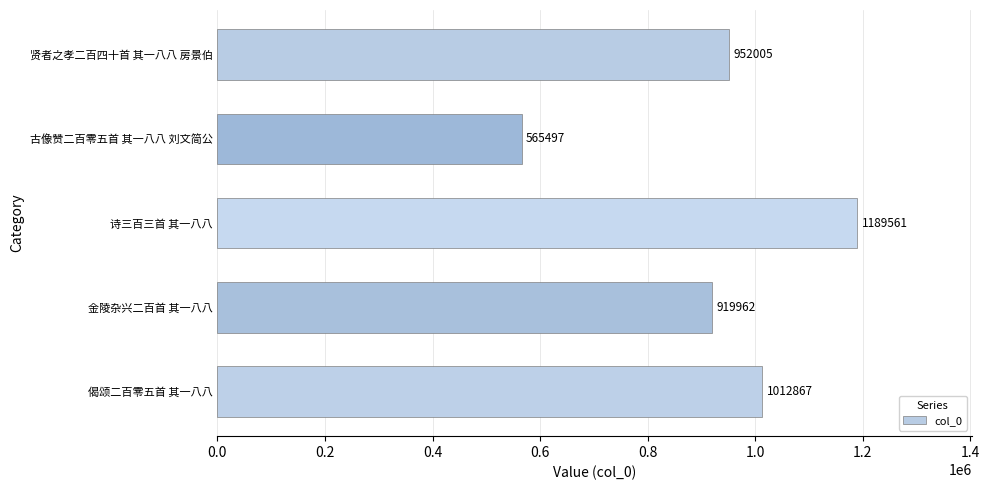

At which category does the chart reach its minimum across all series?

古像赞二百零五首 其一八八 刘文简公